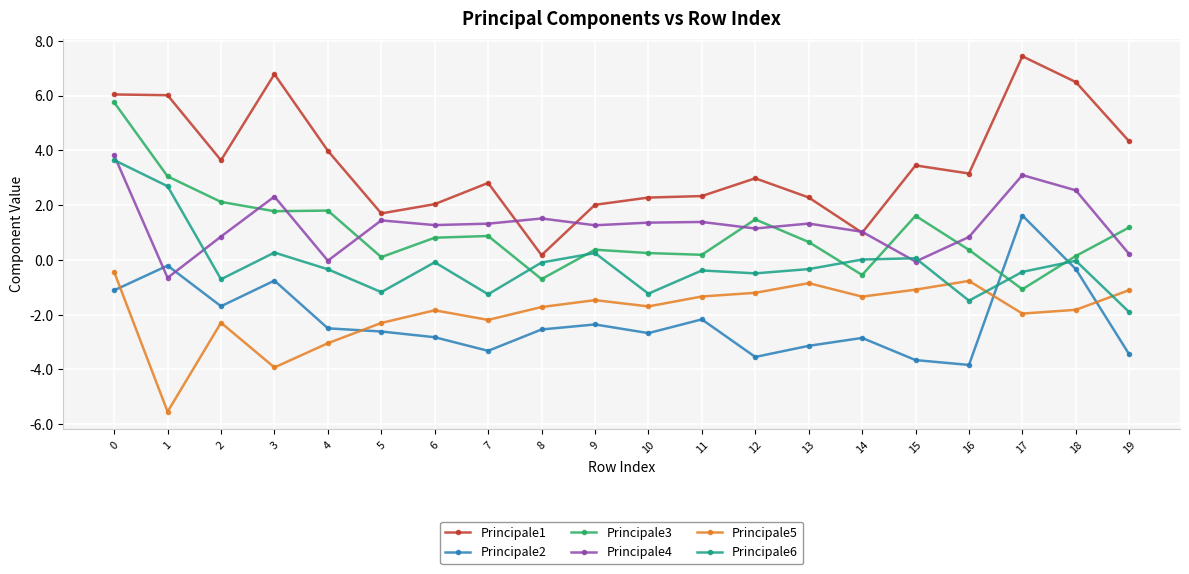

What is the maximum value for Principale1?

7.4